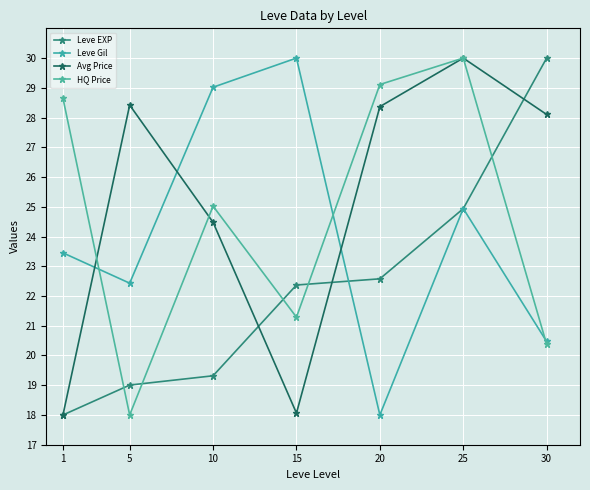

What is the sum of all HQ Price values?

172.4